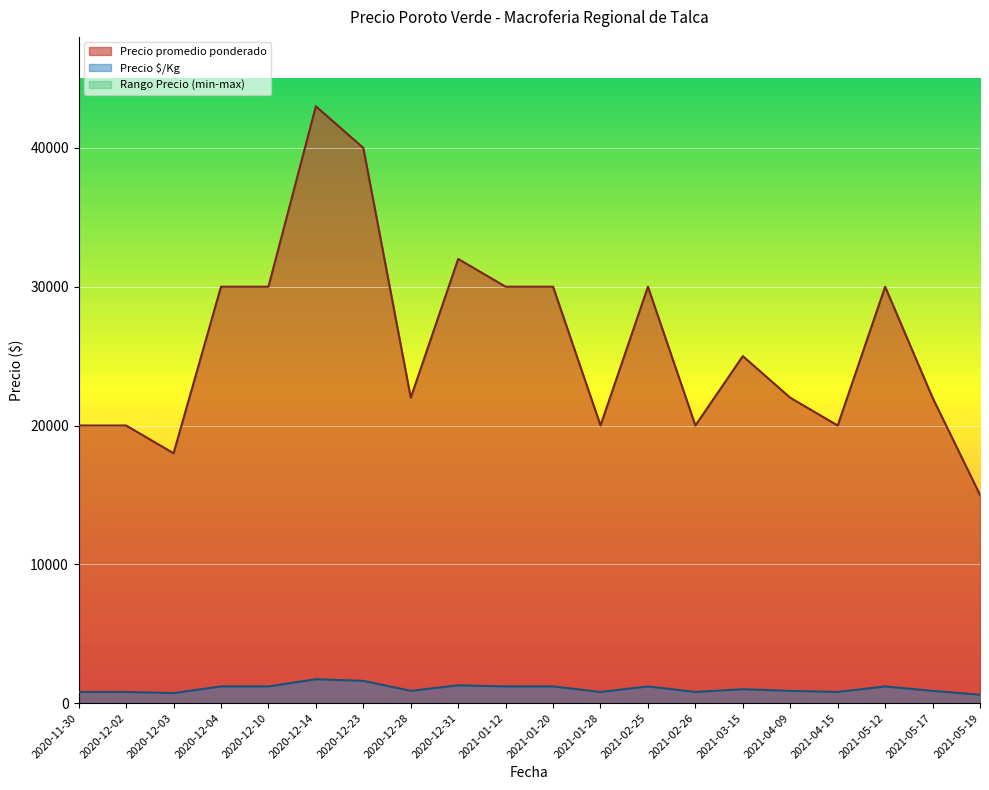

True or false: Precio minimo has a value of 1126 at 2021-01-28.

False